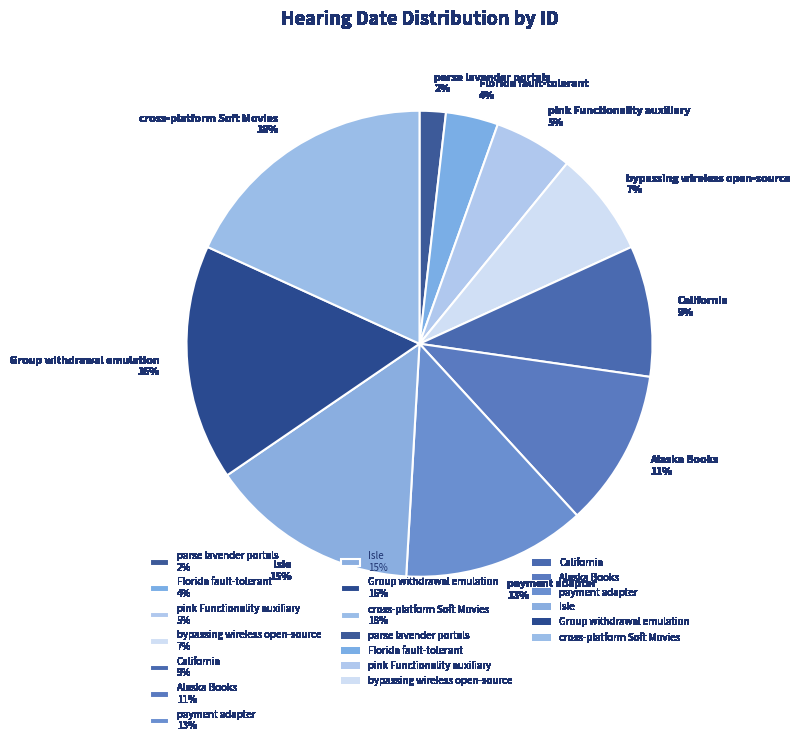

What is the smallest slice in the pie chart?

parse lavender portals